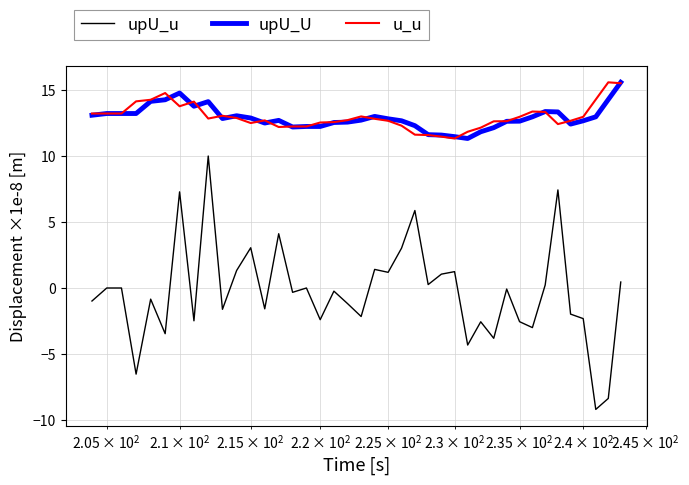

Does the chart have visible grid lines?

Yes